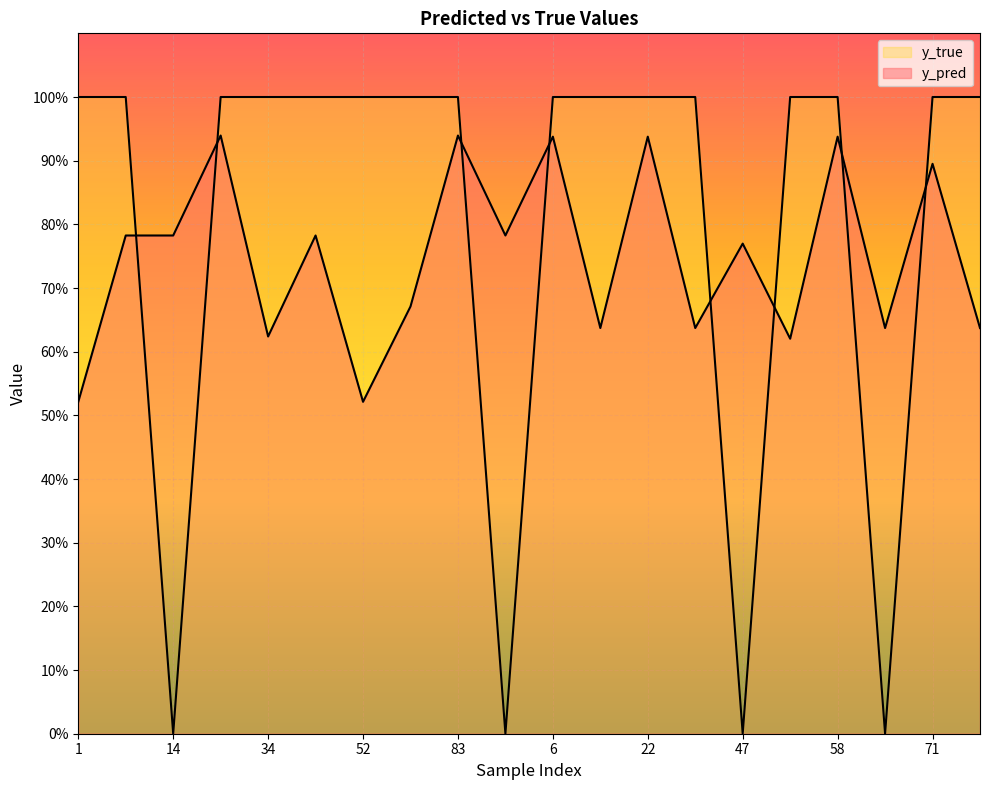

Reading right to left, list all the values displayed in this chart.

y_pred: 0.6	0.9	0.6	0.9	0.6	0.8	0.6	0.9	0.6	0.9	0.8	0.9	0.7	0.5	0.8	0.6	0.9	0.8	0.8	0.5
y_true: 1.0	1.0	0.0	1.0	1.0	0.0	1.0	1.0	1.0	1.0	0.0	1.0	1.0	1.0	1.0	1.0	1.0	0.0	1.0	1.0